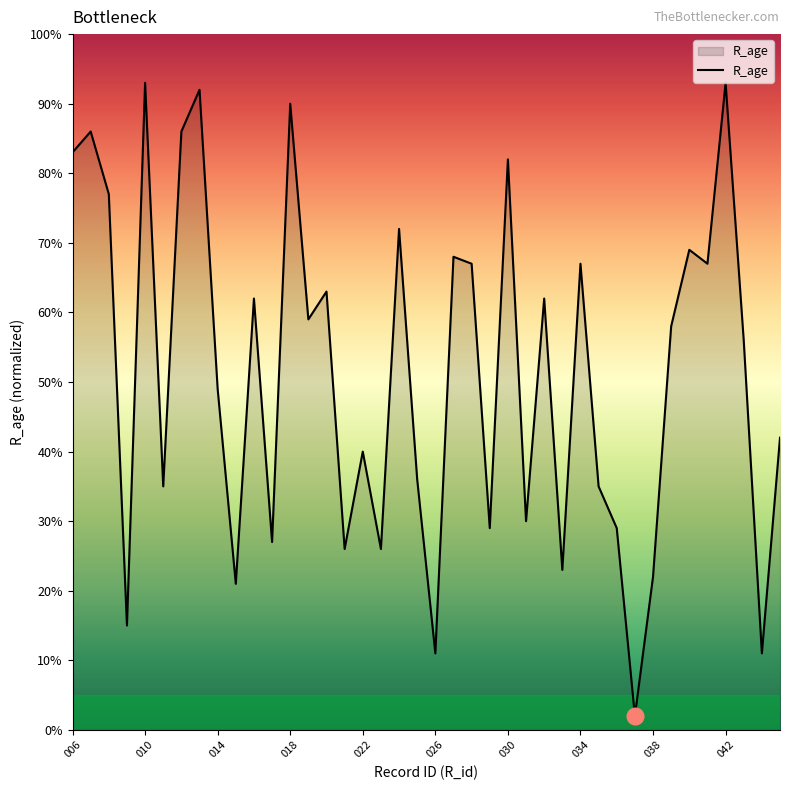

How many lines are shown in the chart?

1